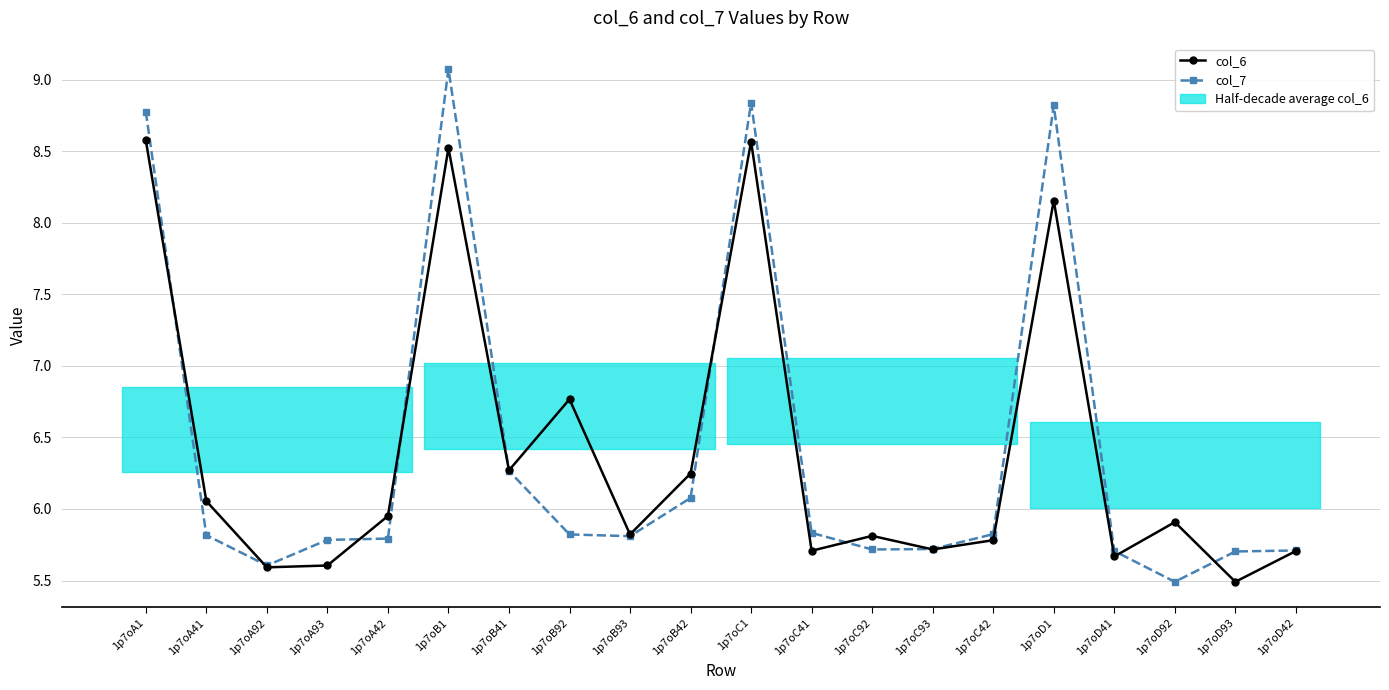

How many data points does each series have?

20